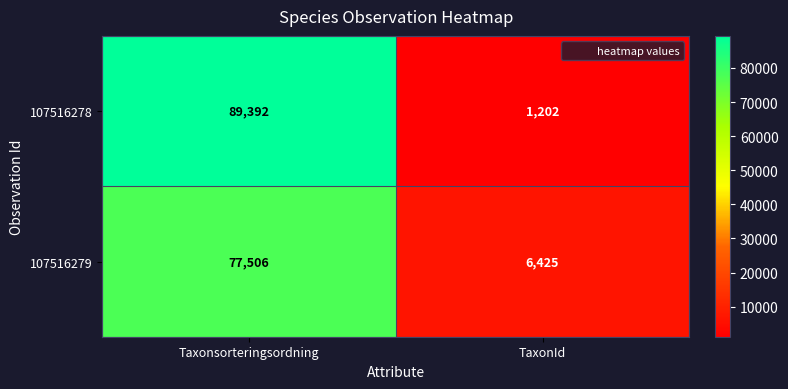

Reading left to right, transcribe all the data shown in this chart.

107516278: 89392	1202
107516279: 77506	6425